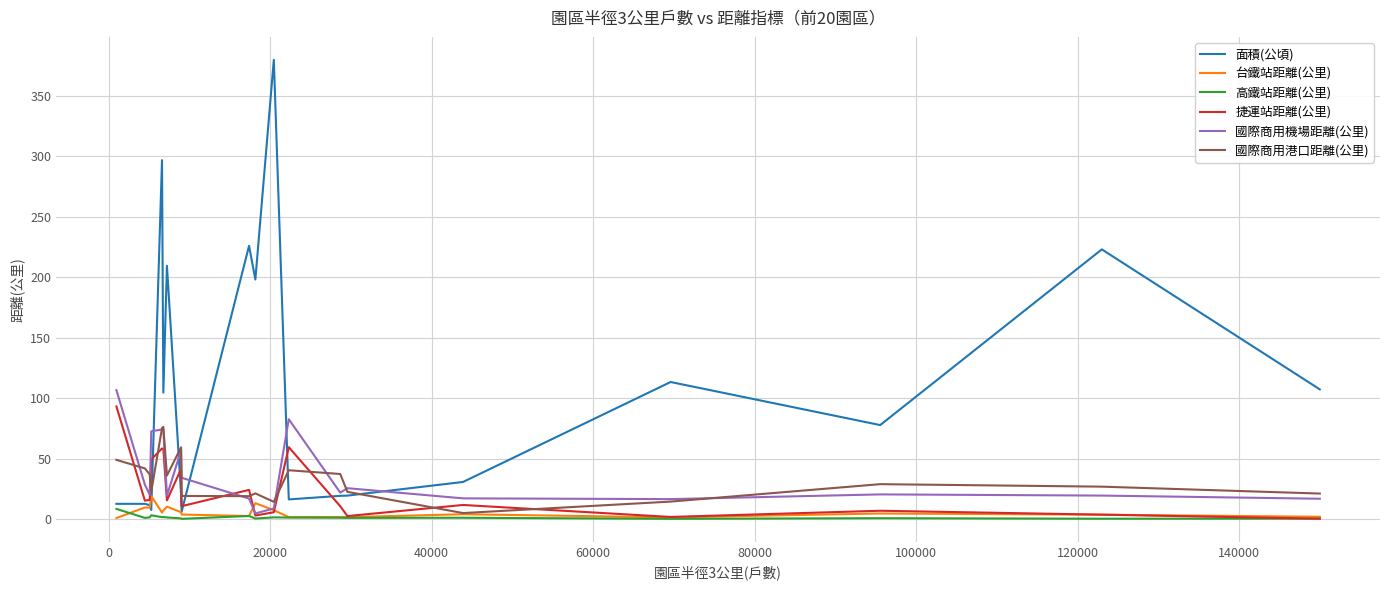

What is the maximum value for 面積(公頃)?

379.6